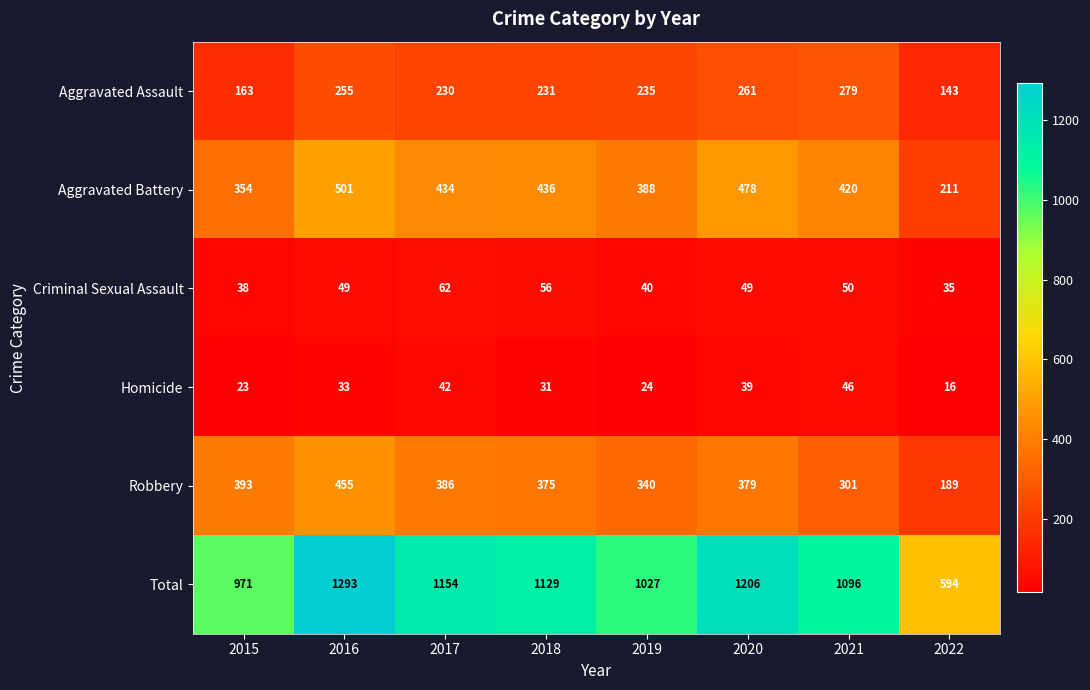

At how many categories does at least one series exceed 1128?

4